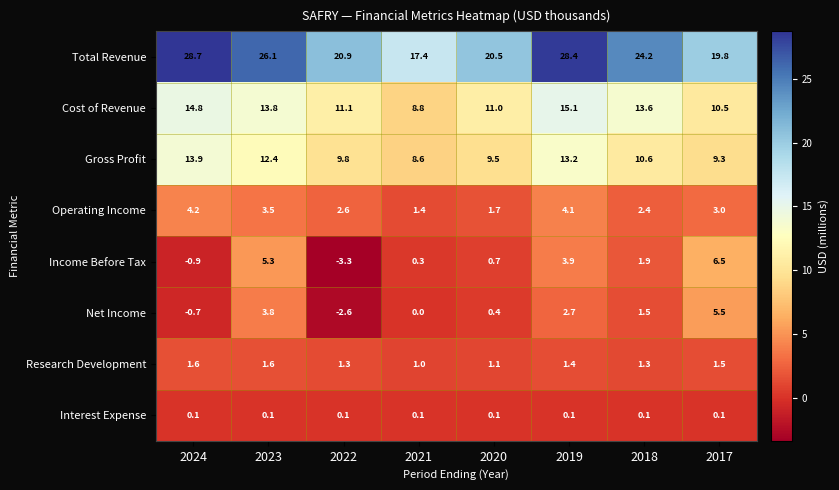

What is the sum of the Total Revenue values at 2023 and 2017?

45.9